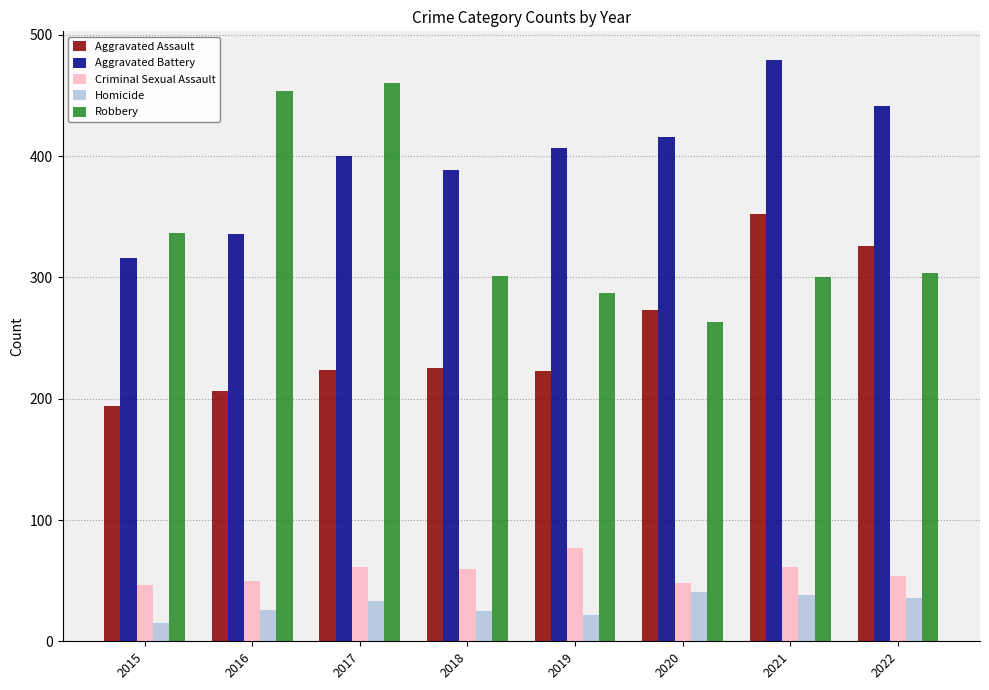

Count the number of data series in this chart.

5